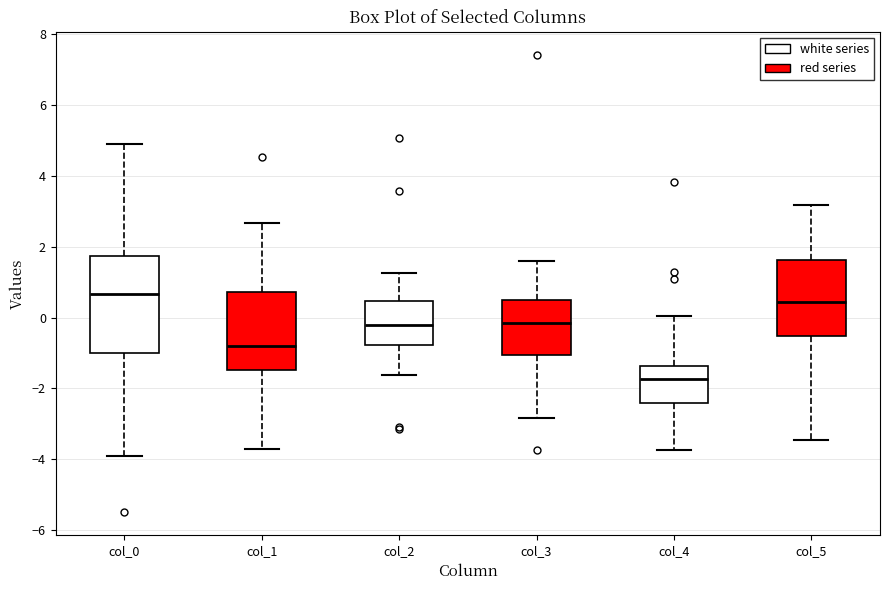

Reading left to right, transcribe this box plot: for each box, give where its median line is, the range the box spans, and where its two whiskers end, as read against the y-axis. The values are not printed on the chart, so give them approximately, as read against the axis.

col_0: median 0.6, box -1.0 to 1.8, whiskers -4.0 to 5.0
col_1: median -0.8, box -1.4 to 0.8, whiskers -3.8 to 2.6
col_2: median -0.2, box -0.8 to 0.4, whiskers -1.6 to 1.2
col_3: median -0.2, box -1.0 to 0.4, whiskers -2.8 to 1.6
col_4: median -1.8, box -2.4 to -1.4, whiskers -3.8 to 0.0
col_5: median 0.4, box -0.6 to 1.6, whiskers -3.4 to 3.2